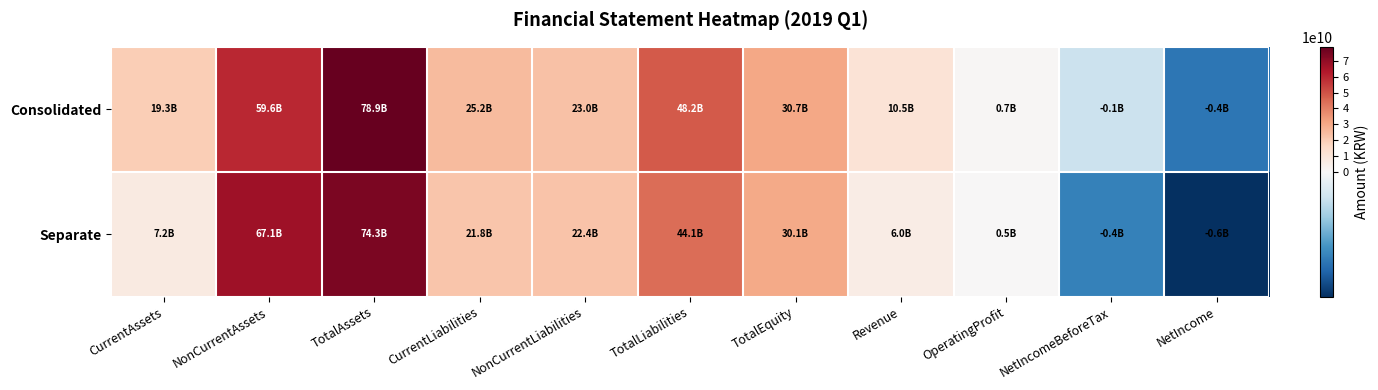

How many distinct data groups are displayed?

2